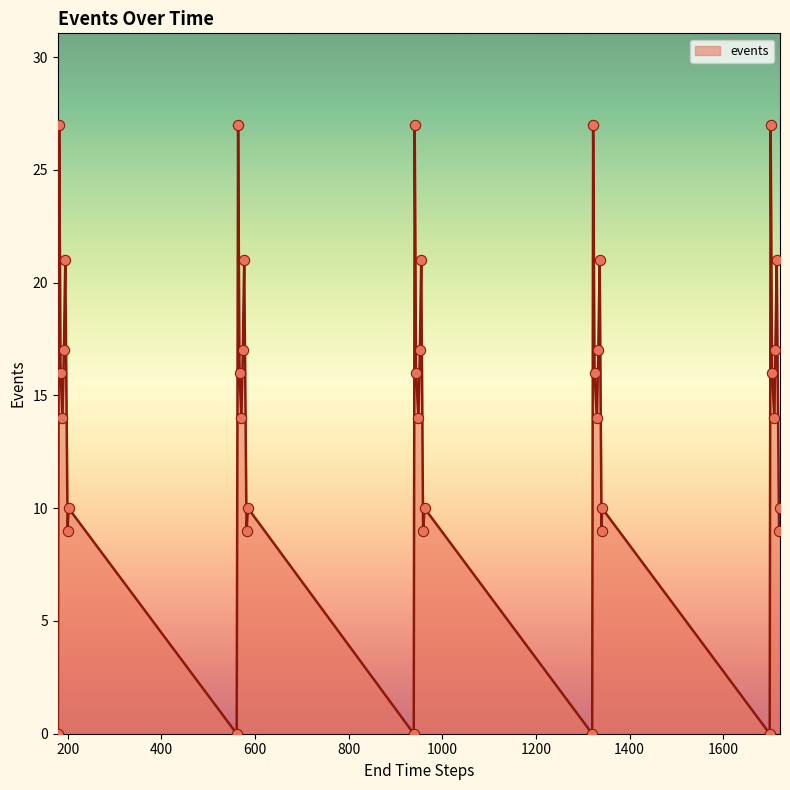

What is the greatest value displayed?

27